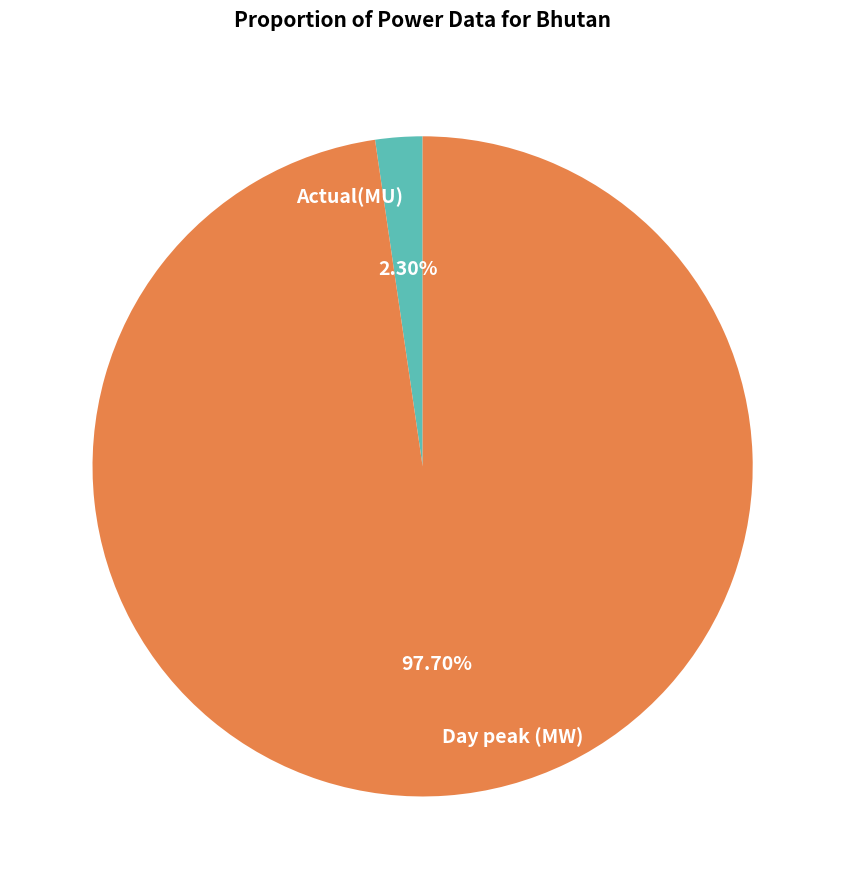

Between Day peak (MW) and Actual(MU), which is larger?

Day peak (MW)